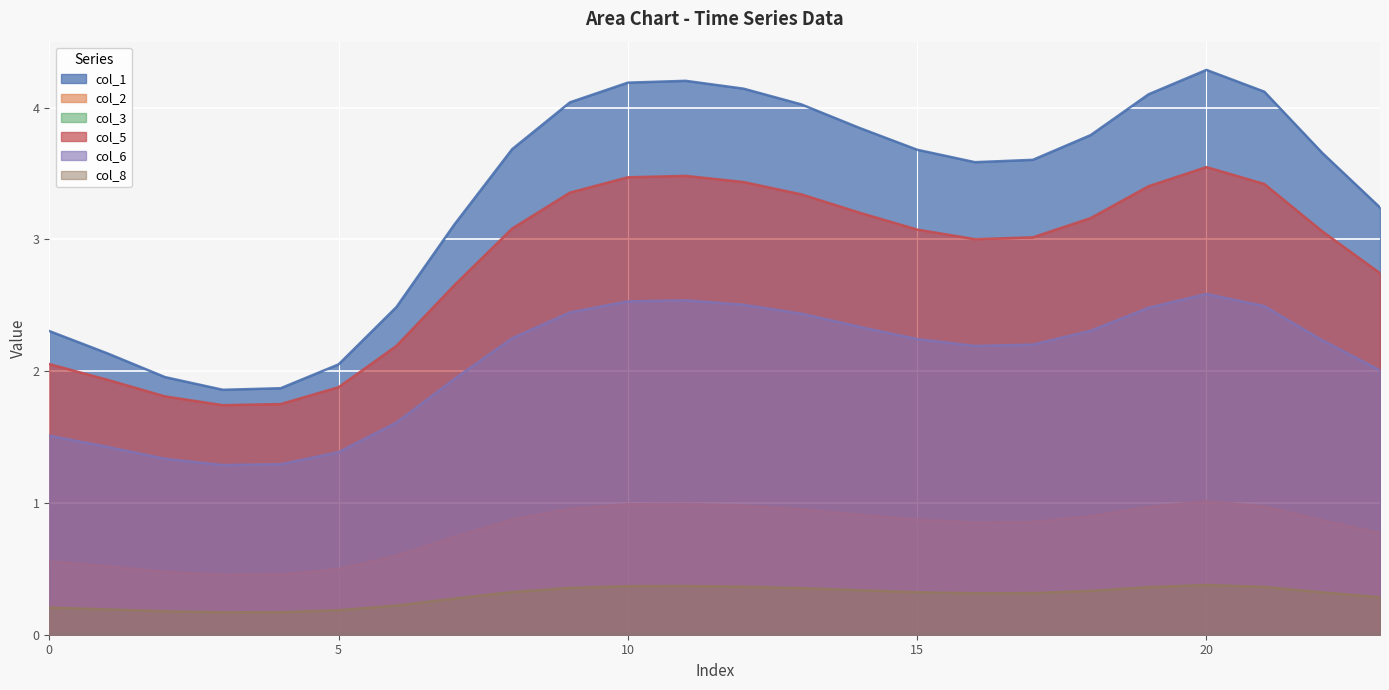

What value does the col_5 series have at 21?

3.4